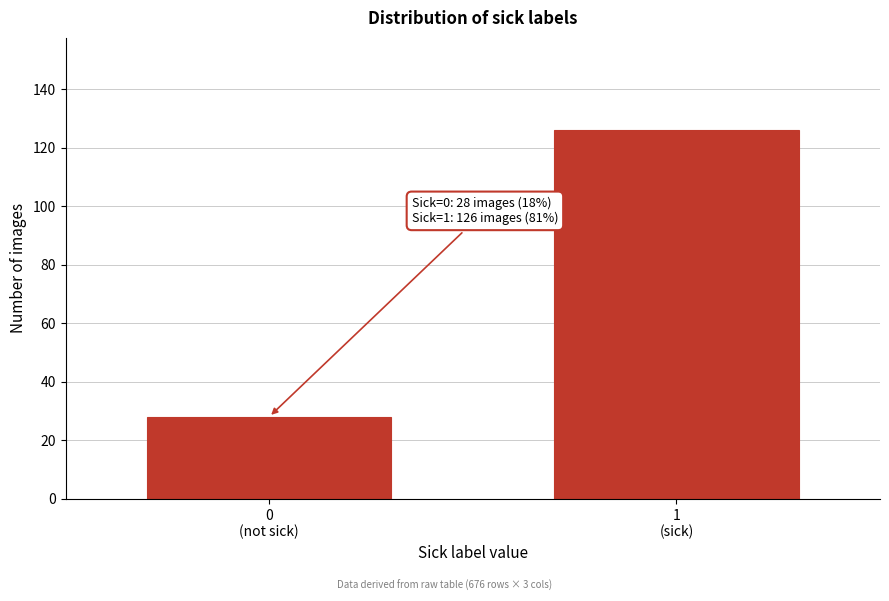

Reading left to right, transcribe all the data shown in this chart.

28	126